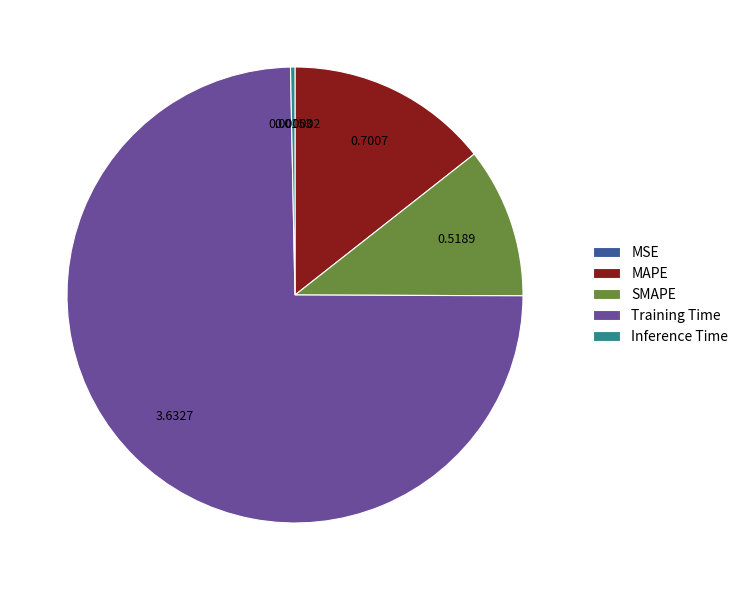

Which has a higher value, Training Time or Inference Time?

Training Time